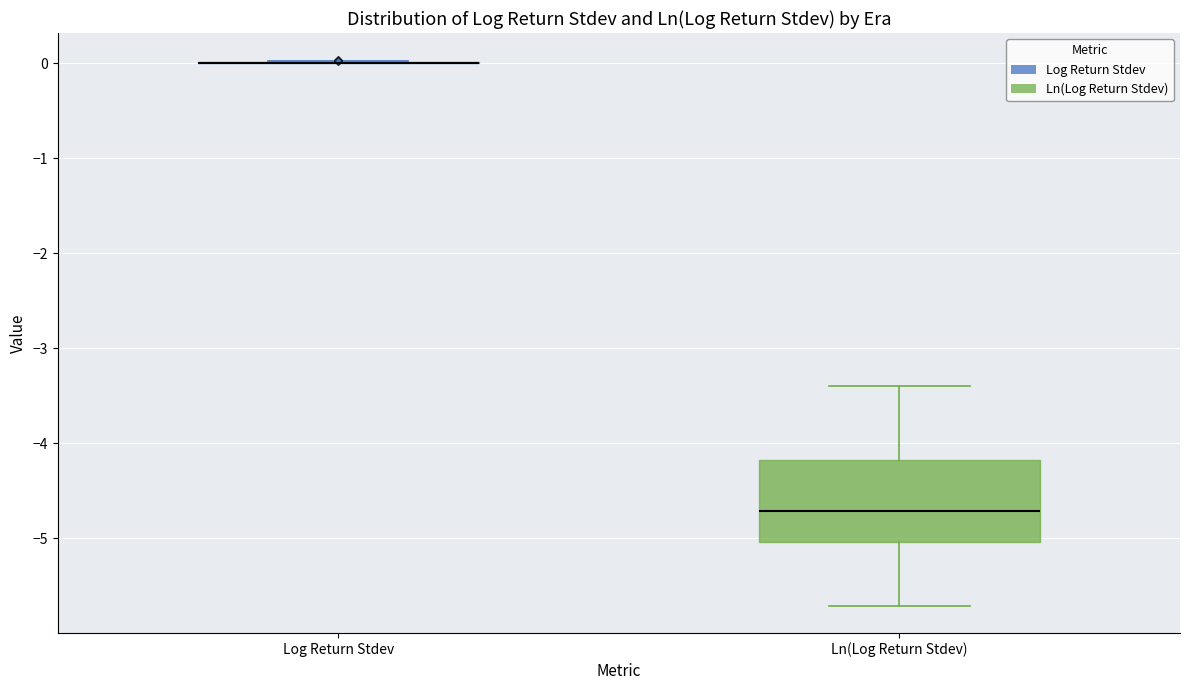

Which box is the tallest, from its lower edge to its upper edge?

Ln(Log Return Stdev)